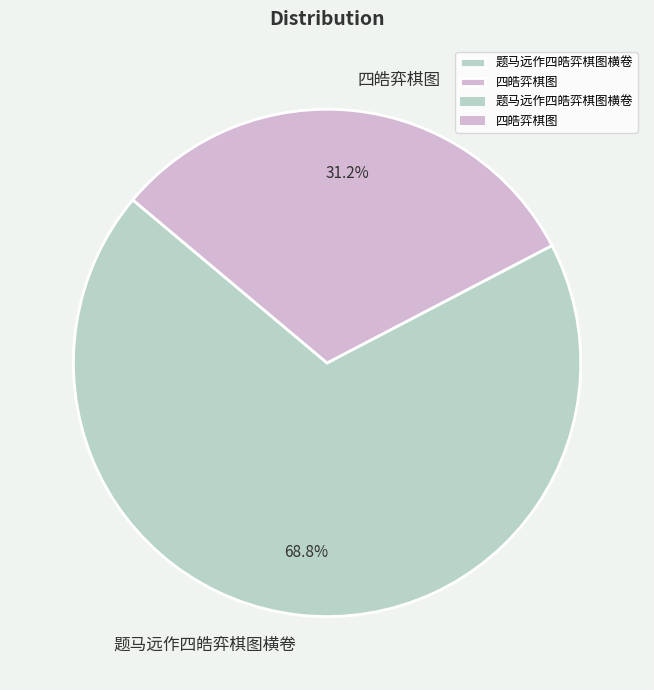

The 题马远作四皓弈棋图横卷 slice represents 69% of the pie. True or false?

True